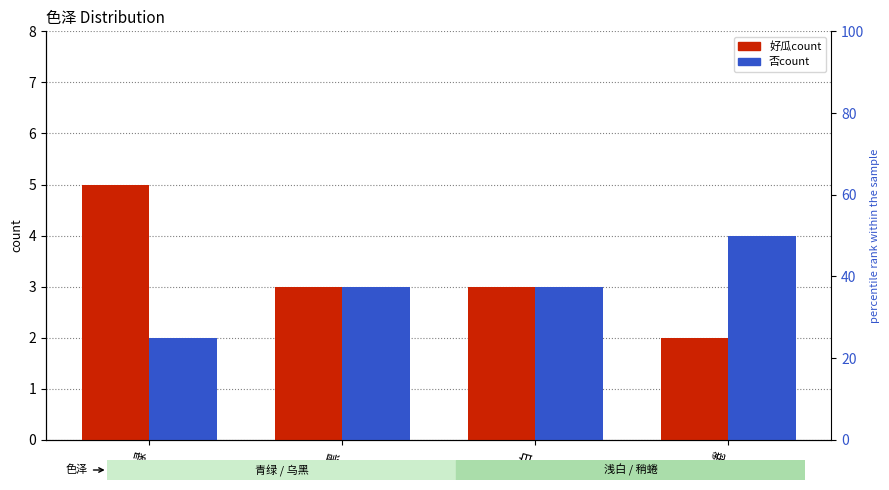

Reading right to left, what are all the values shown in this chart?

好瓜count: 2	3	3	5
否count: 4	3	3	2